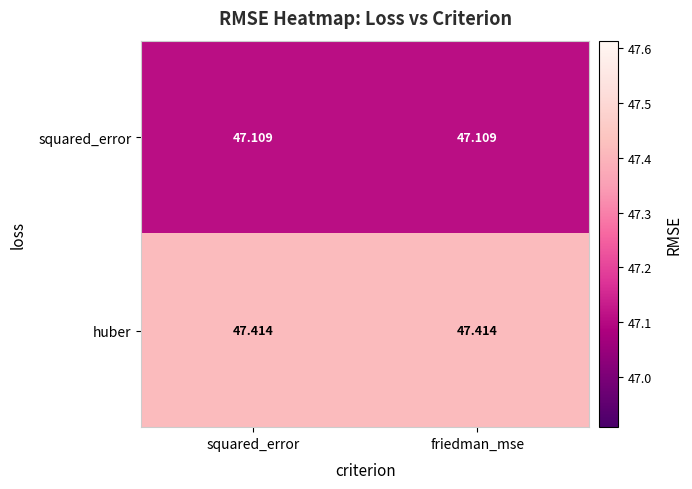

What is the spread (max minus min) of values at friedman_mse?

0.3